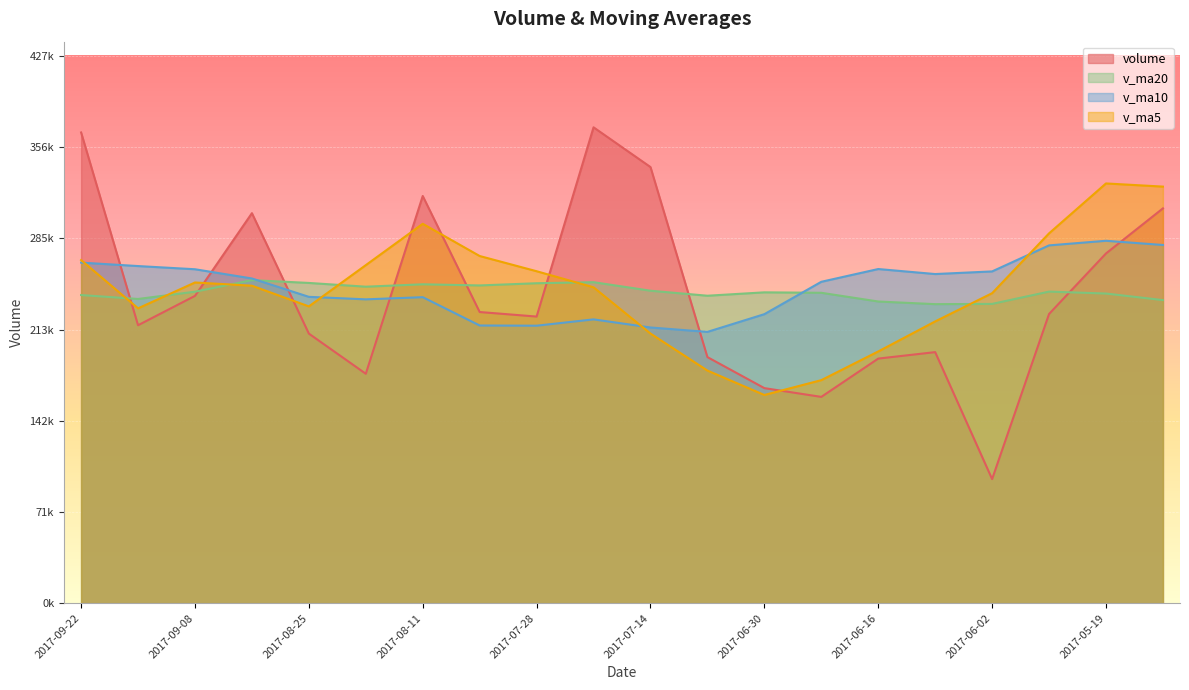

Does the chart display data point markers on the line(s)?

No